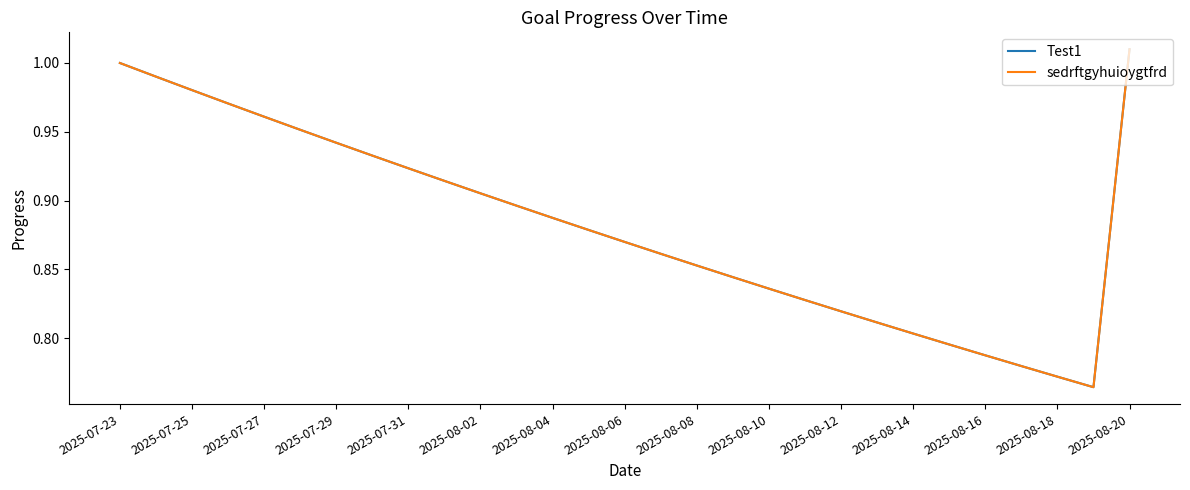

True or false: sedrftgyhuioygtfrd and Test1 intersect in this chart.

False